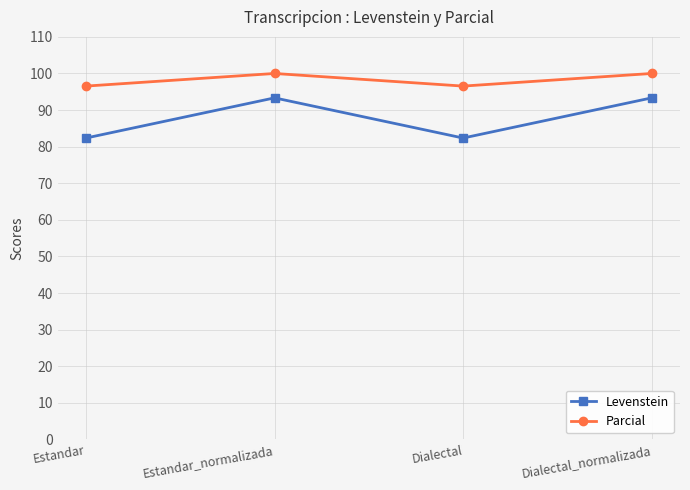

What is the label of the 2nd point from the right?

Dialectal